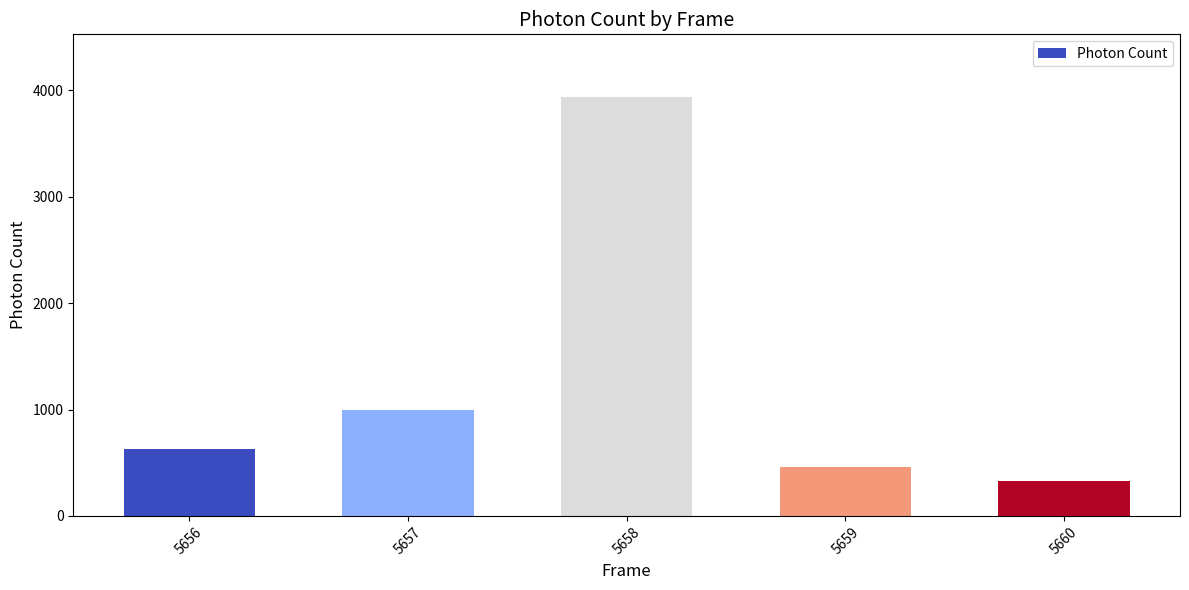

What is the smallest value displayed?

327.3